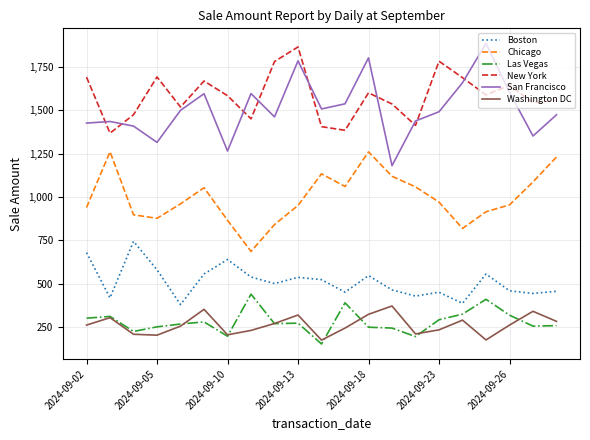

Which series ends up on top after the final intersection of New York and San Francisco?

New York